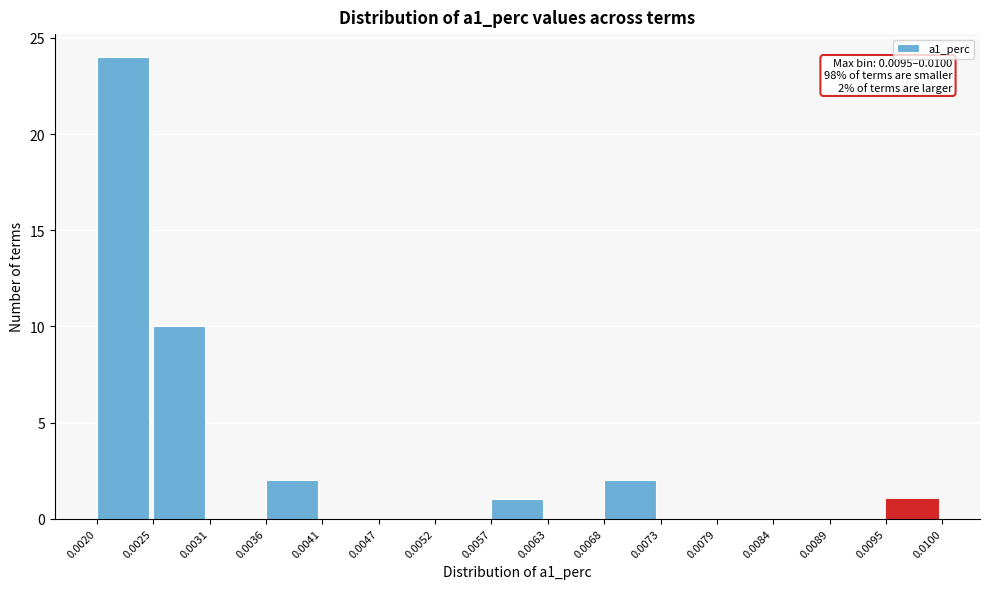

Over which range of the x-axis is the bar tallest?

0.0020 to 0.0025